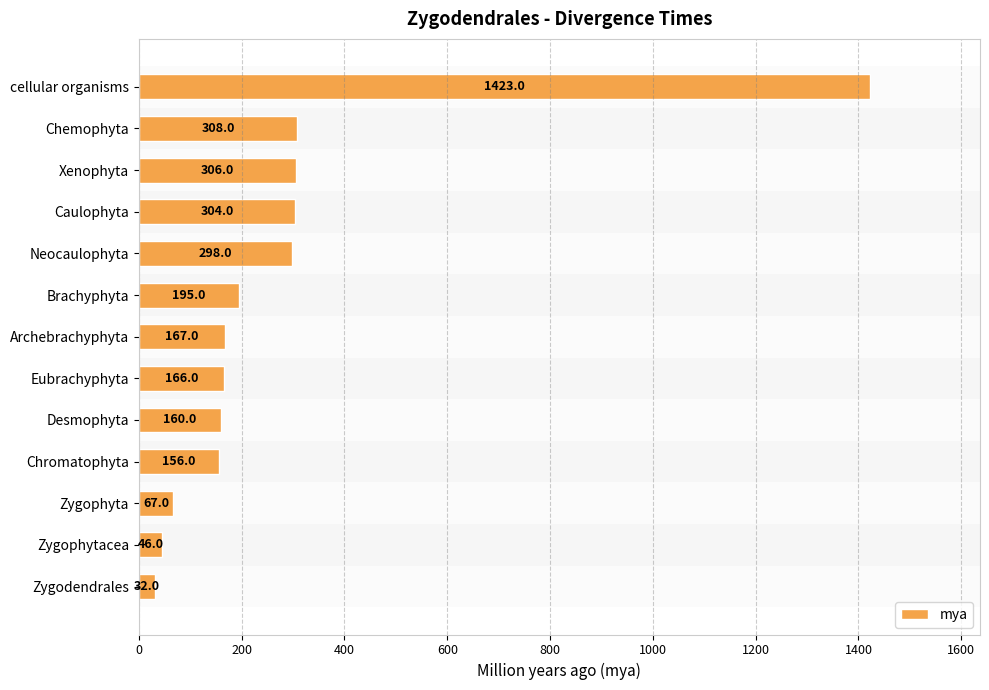

What is the sum of all values?

3628